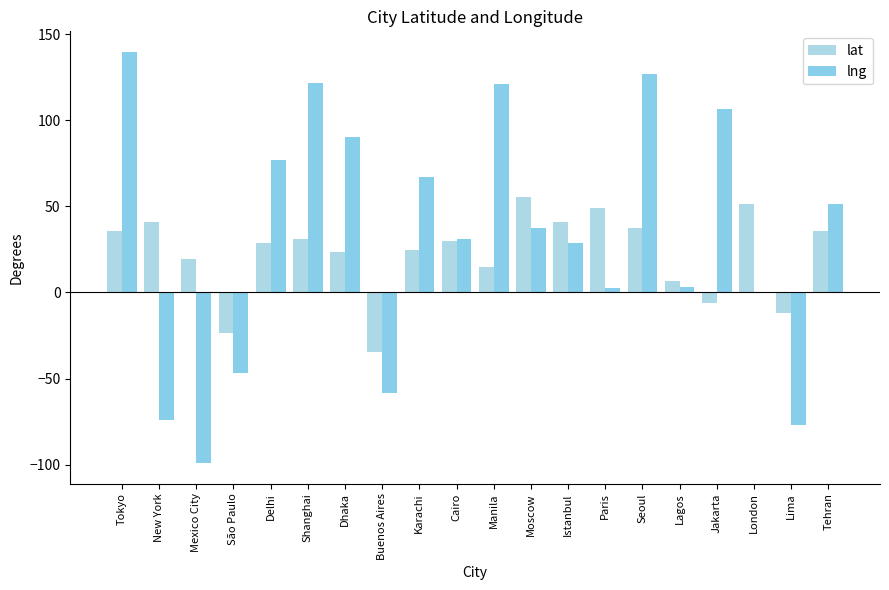

Are the bars horizontal?

No